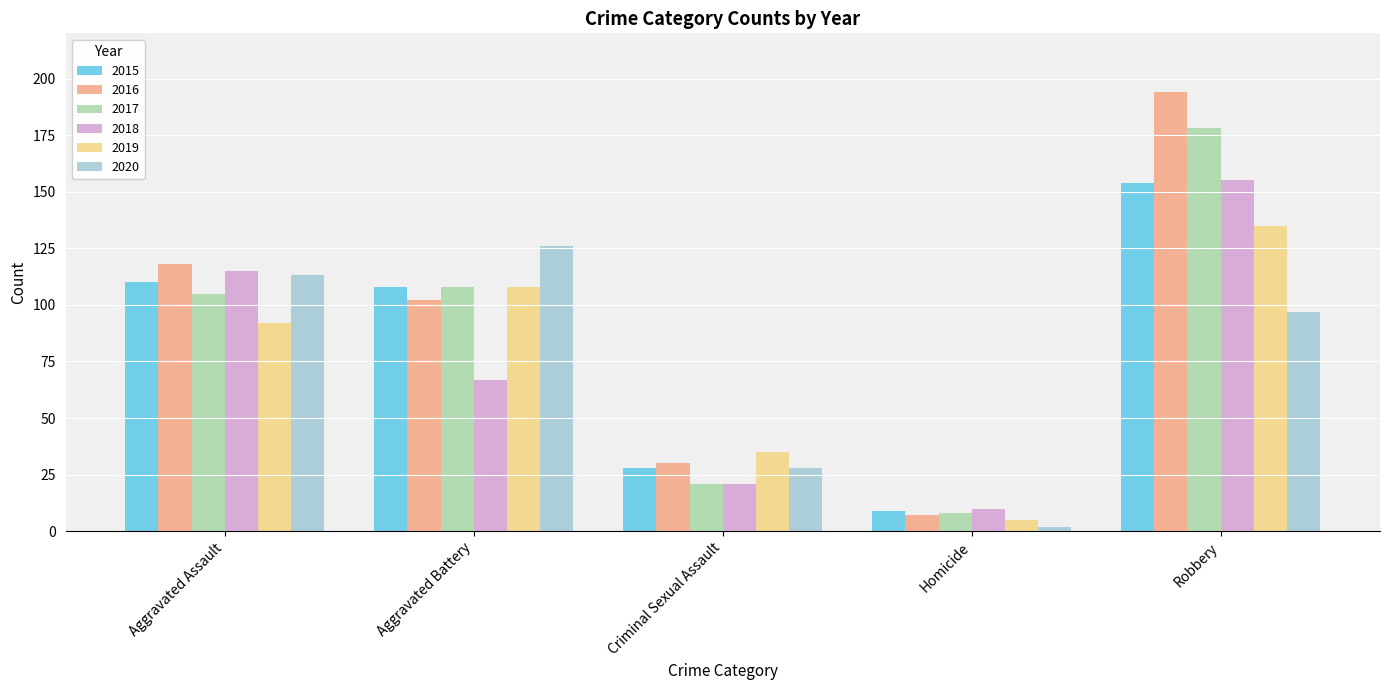

What is the spread (max minus min) of values at Criminal Sexual Assault?

14